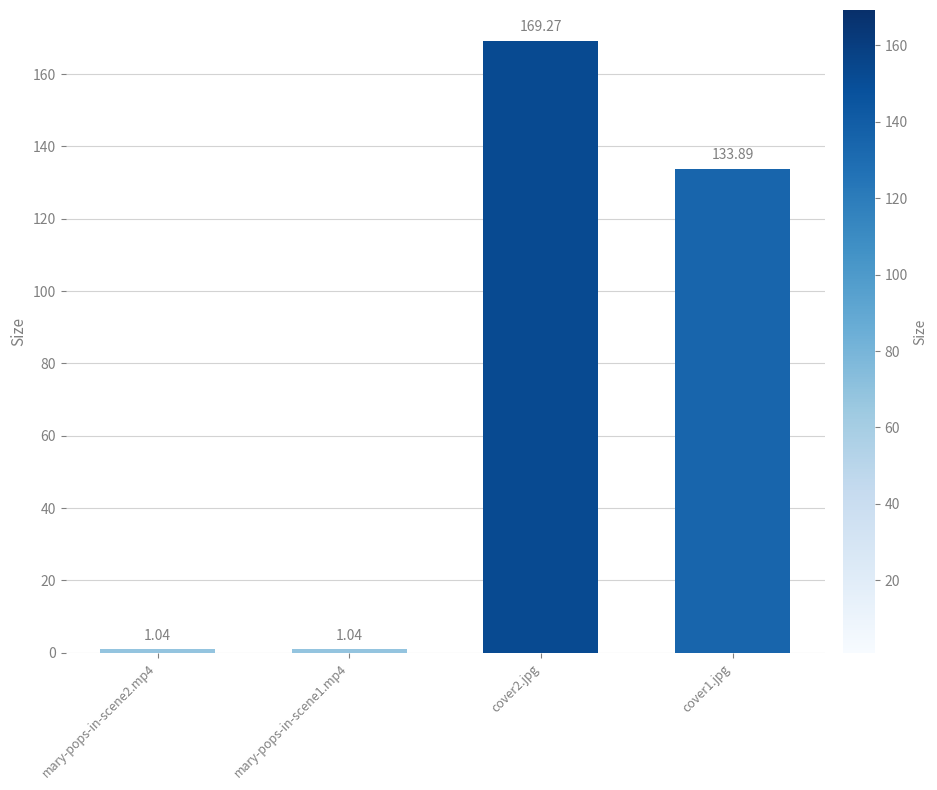

How many data points does each series have?

4